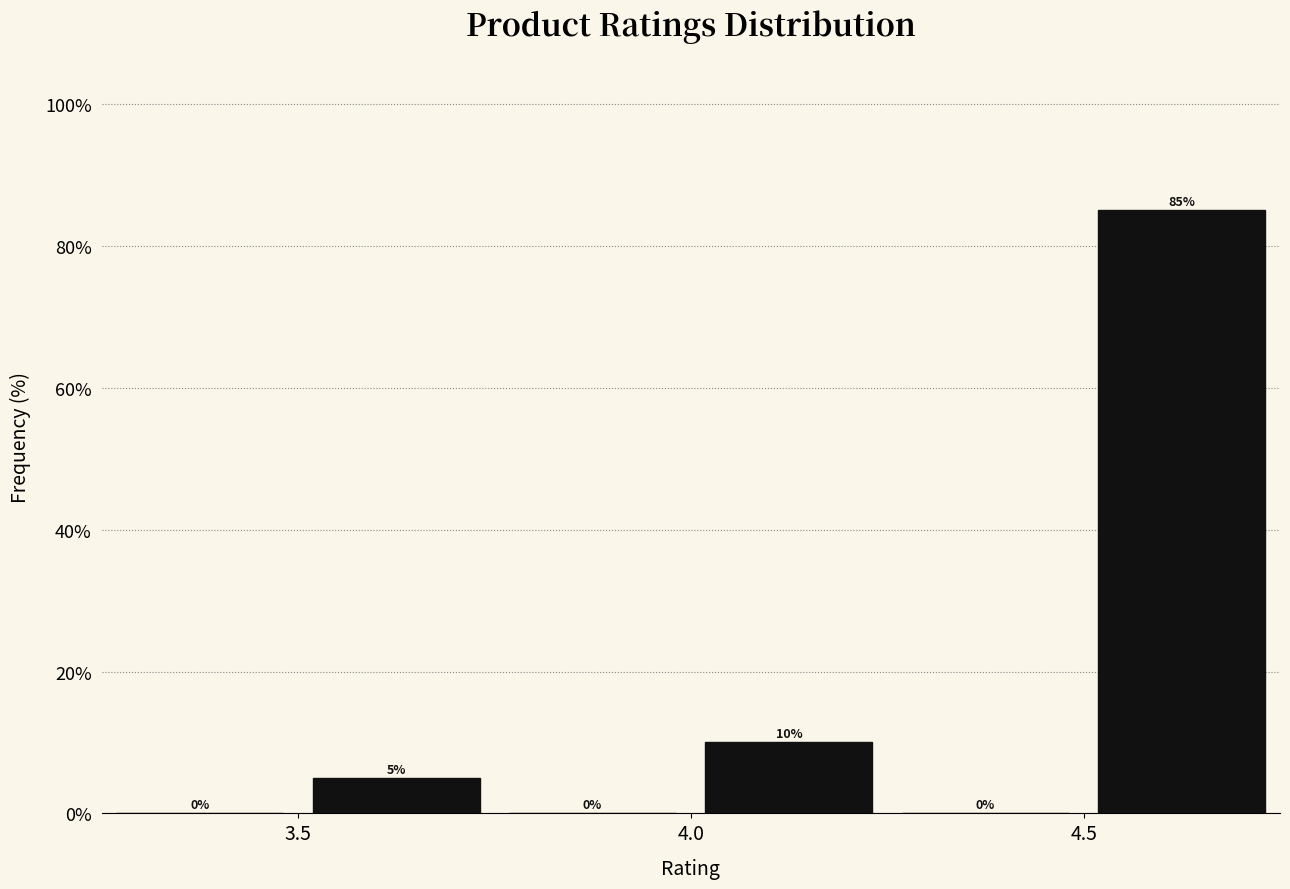

Reading left to right, list every bar in this chart as the range it spans on the x-axis followed by its height.

3.25 to 3.50: 0
3.50 to 3.75: 5
3.75 to 4.00: 0
4.00 to 4.25: 10
4.25 to 4.50: 0
4.50 to 4.75: 85